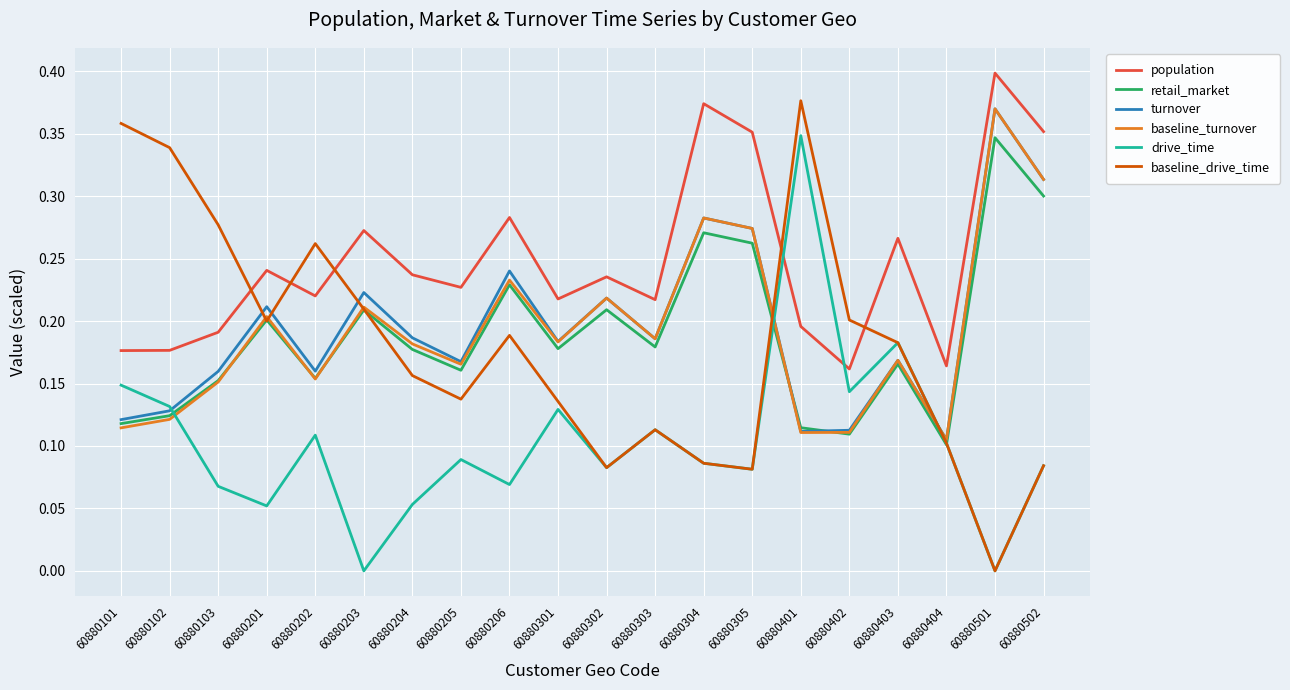

Which series has the largest range (max minus min)?

baseline_drive_time